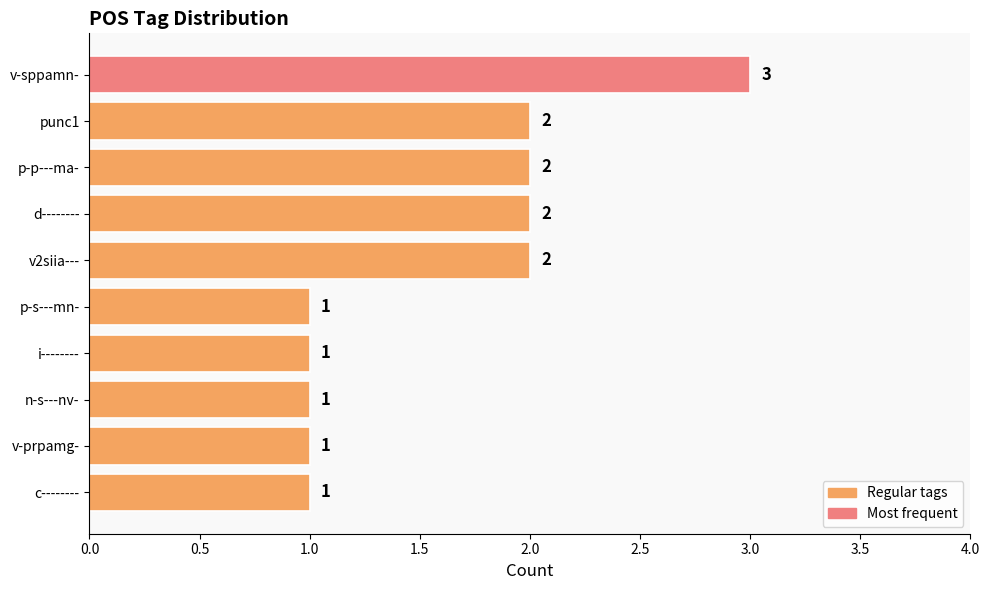

How many values are between 1 and 2?

9